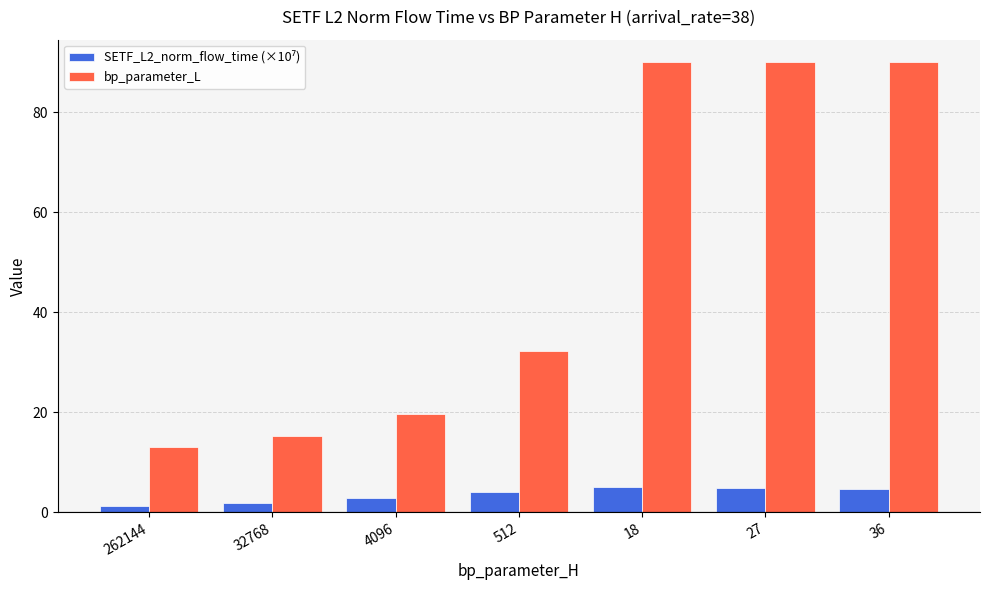

Which series changed the most between 4096 and 27?

bp_parameter_L